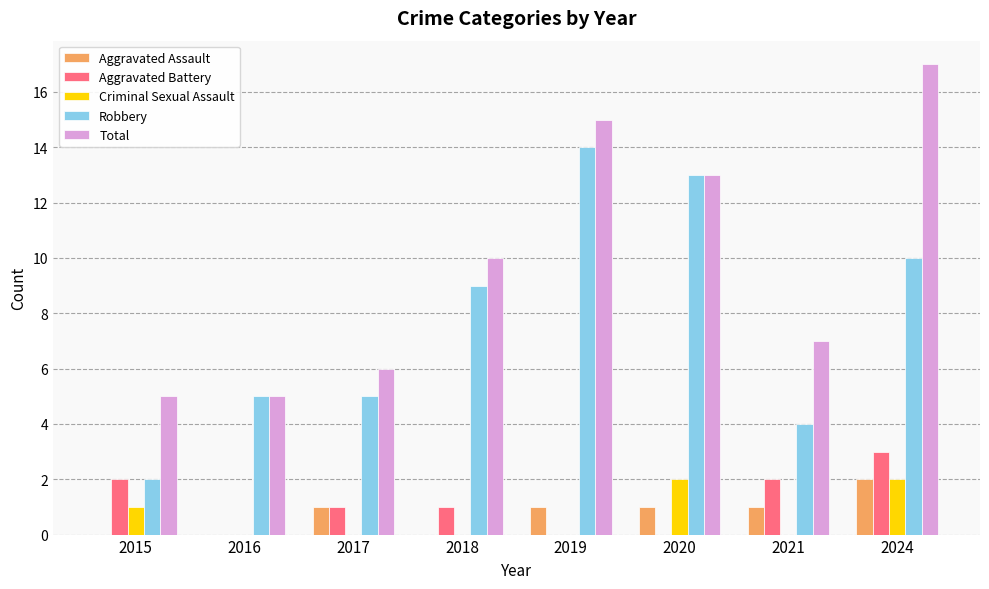

What is the maximum value shown in the chart?

17